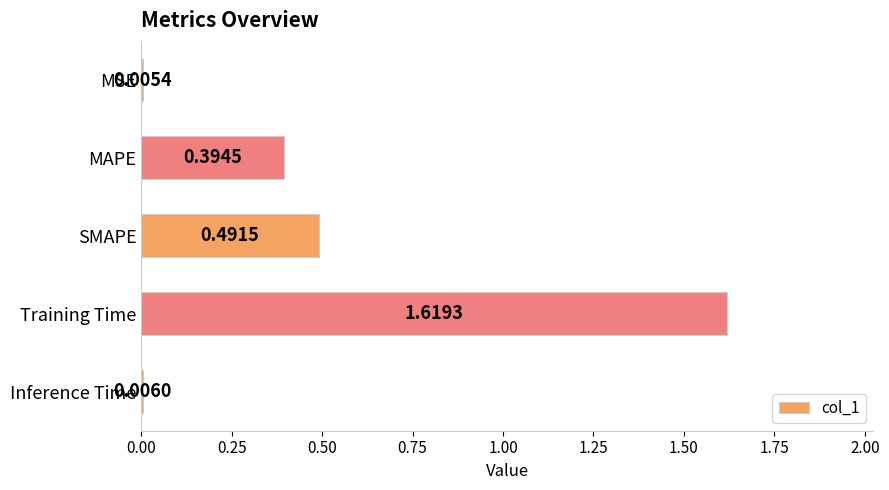

Between MAPE and Inference Time, which is larger?

MAPE